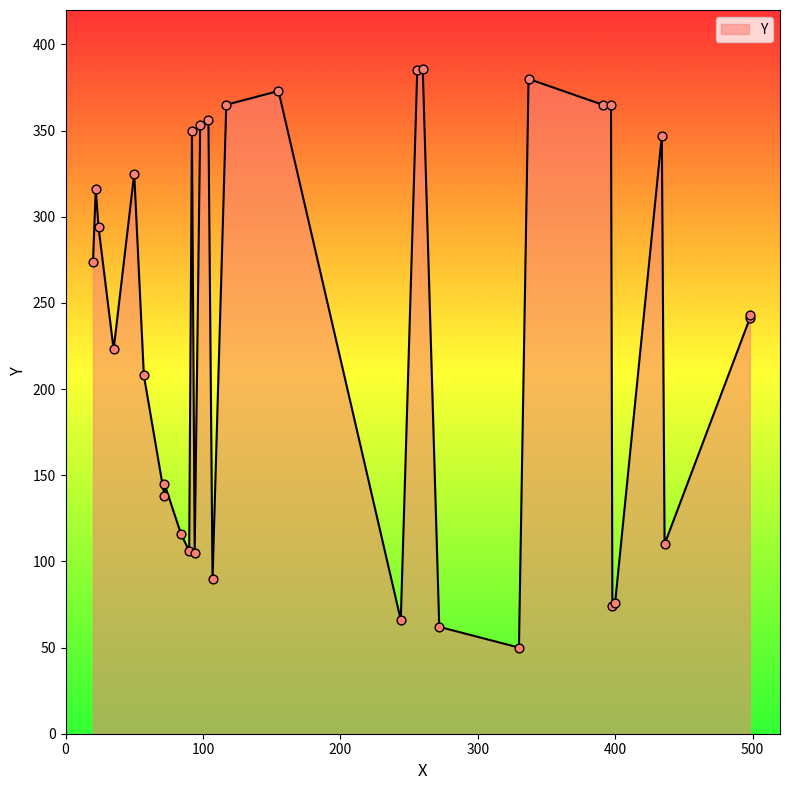

Approximately how many times larger is the value at 92 compared to 272?

5.6